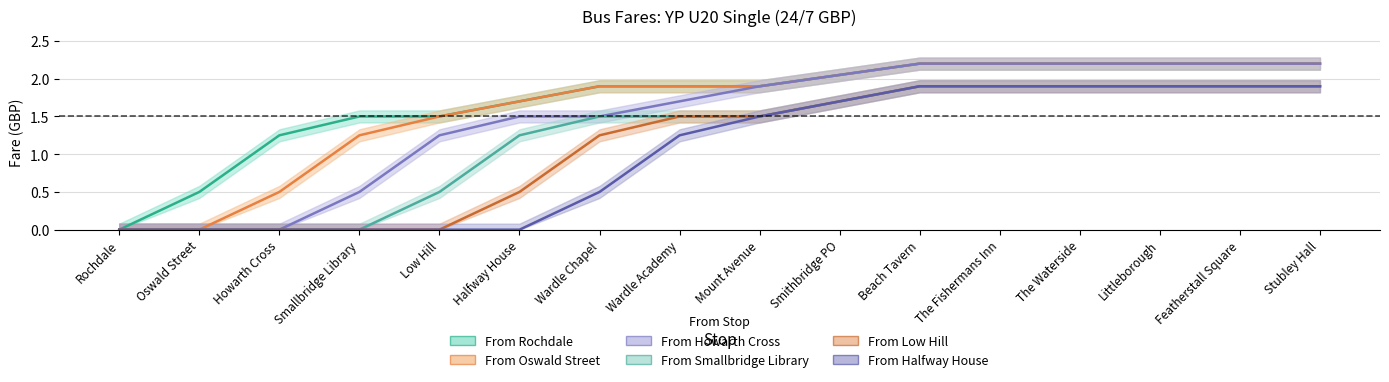

What is the difference between the maximum and minimum values in the from_howarth series?

2.2